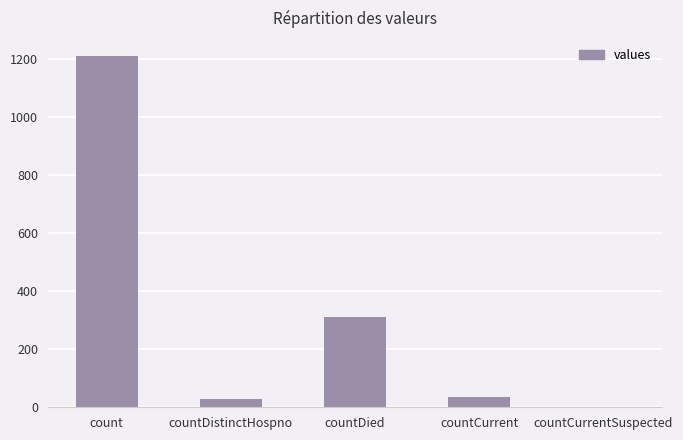

What is the greatest value displayed?

1213